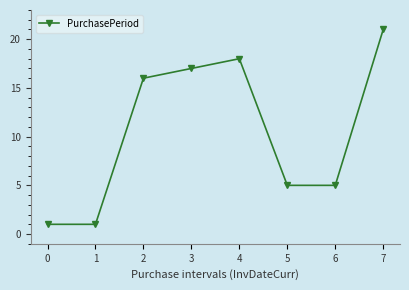

What is the difference between the values at 2 and 3?

1